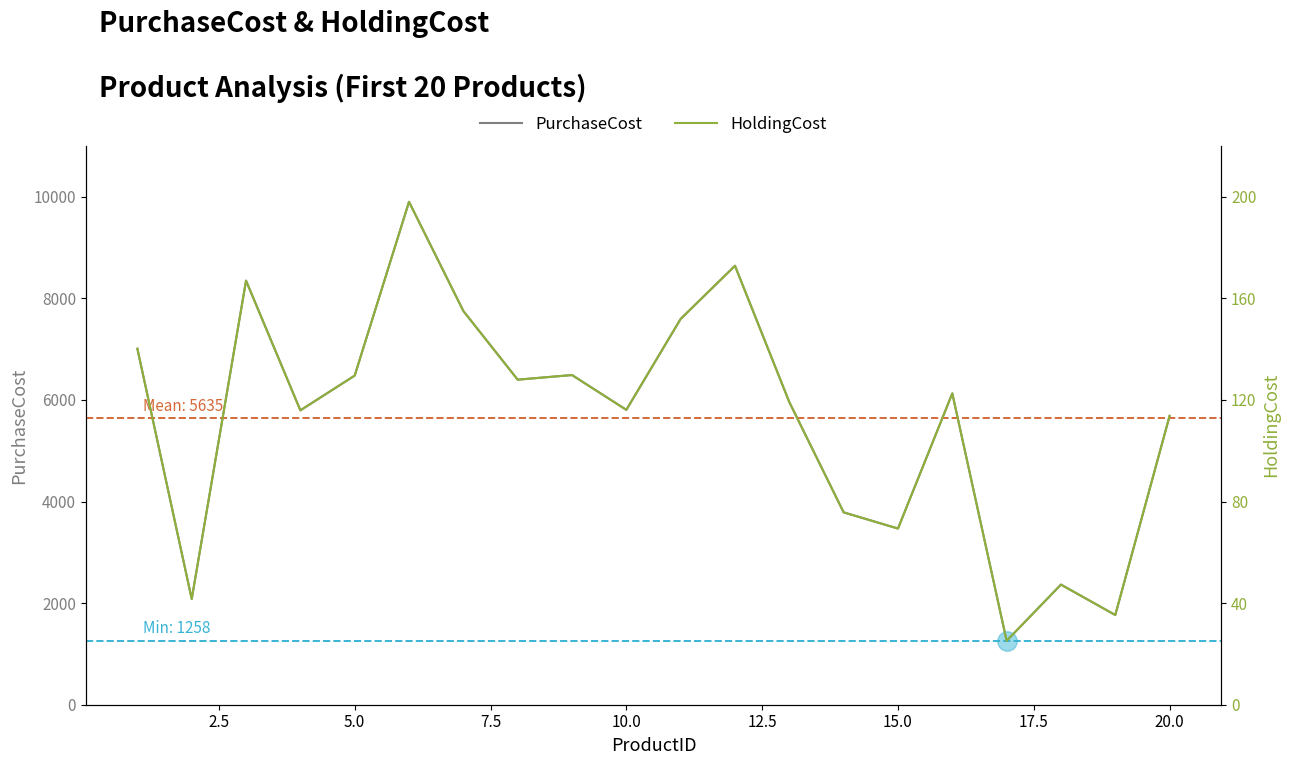

The value of PurchaseCost at 5.0 is 9392. True or false?

False